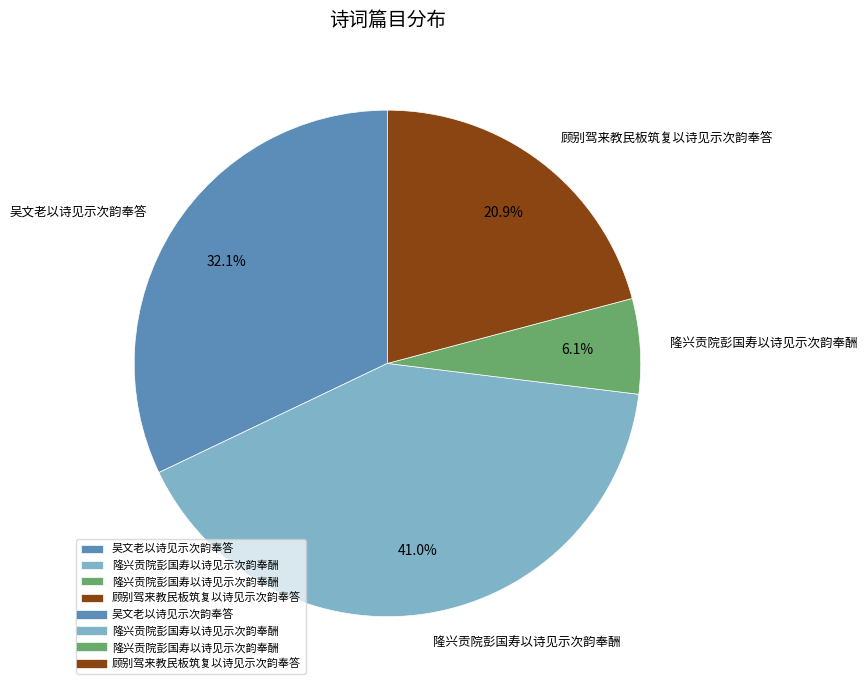

Does any single category account for the majority?

No